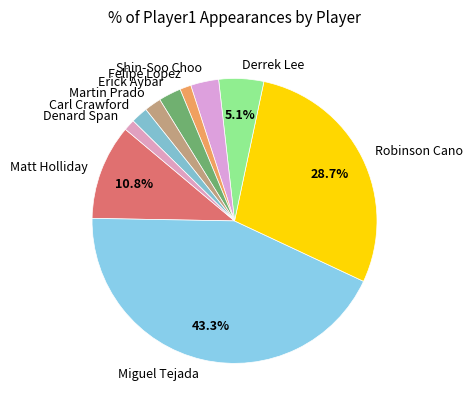

To the nearest percent, what is the average slice percentage?

10%